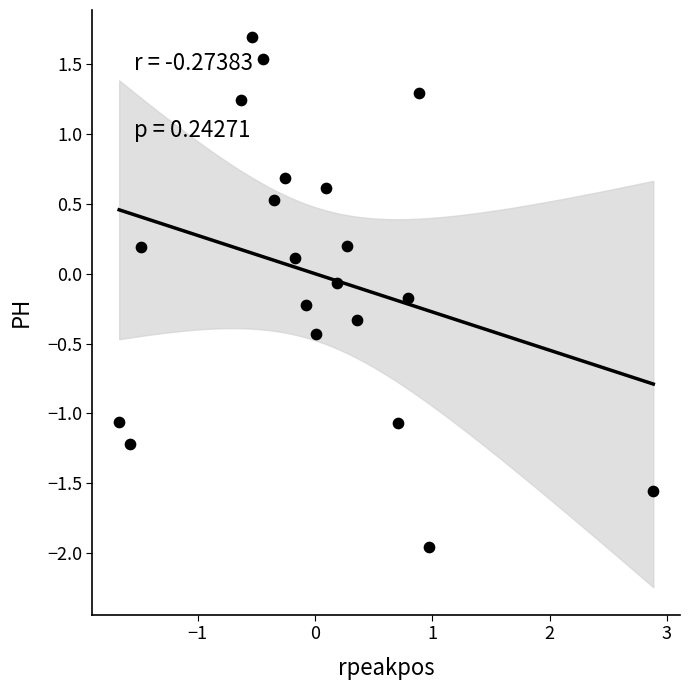

What is the range of Y values (max minus min)?

3.6